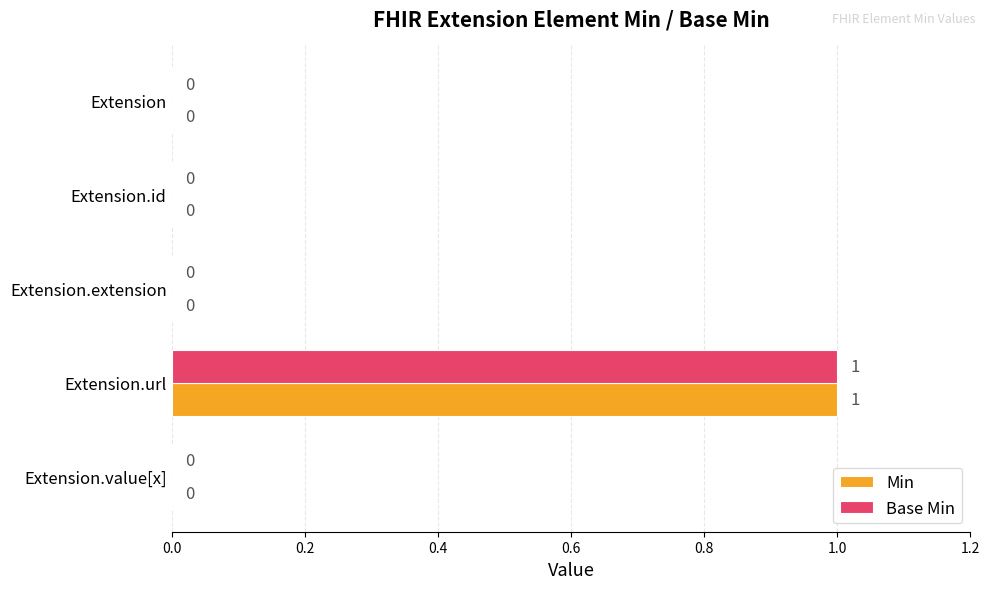

How many Base Min values are between 0 and 1?

5